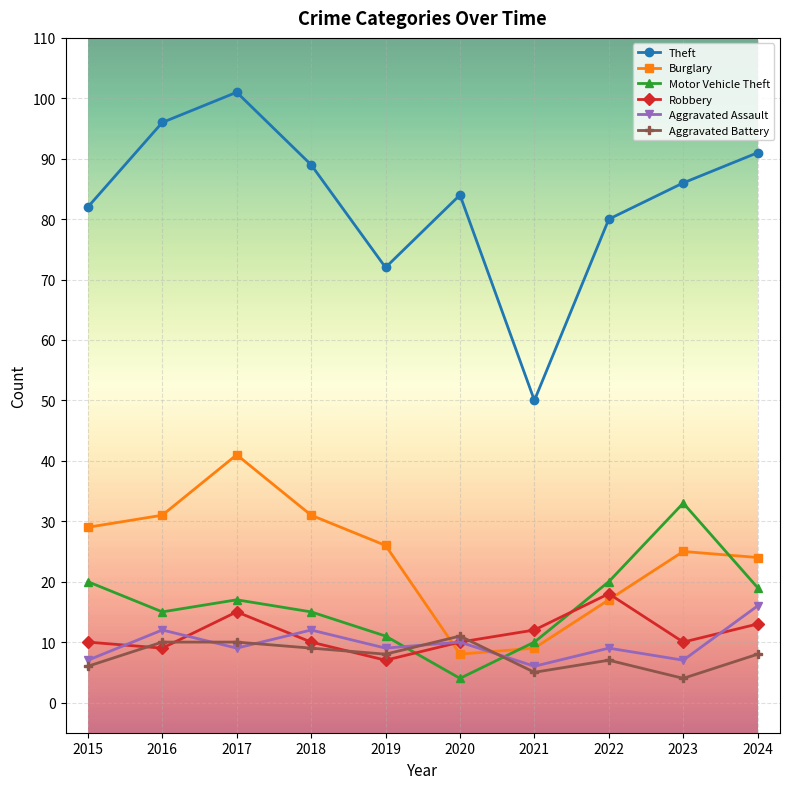

How many interior local valleys does the Theft series have?

2